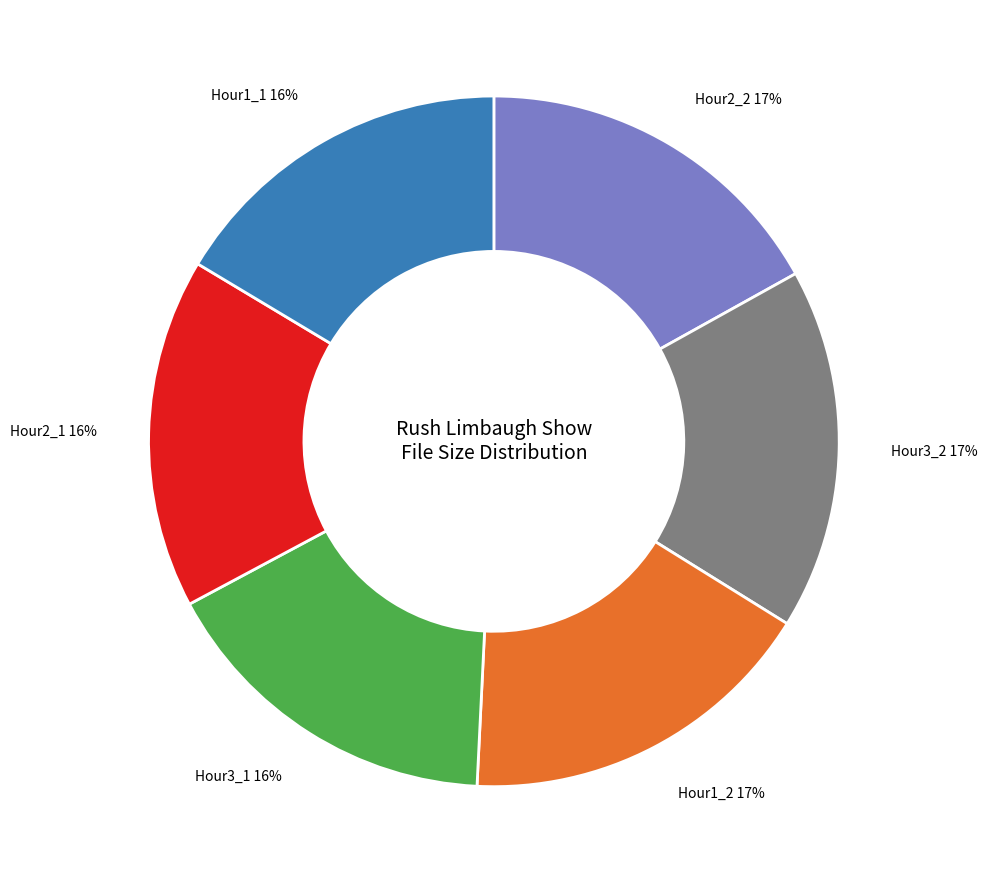

To the nearest percent, what is the difference between the largest and smallest slice percentages?

1%